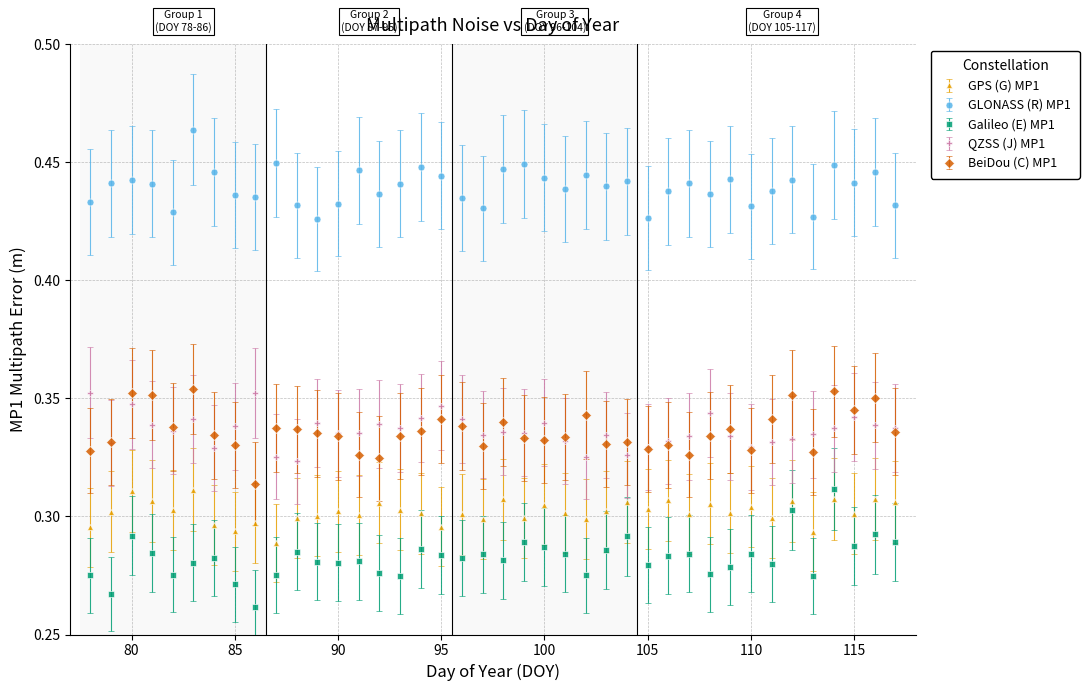

What are all the series names shown in the legend?

GPS (G) MP1, GLONASS (R) MP1, Galileo (E) MP1, QZSS (J) MP1, BeiDou (C) MP1